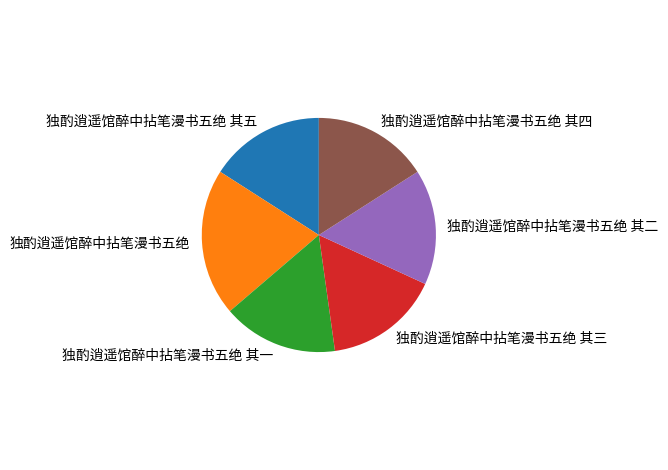

True or false: 独酌逍遥馆醉中拈笔漫书五绝 其二 accounts for 23% of the total.

False